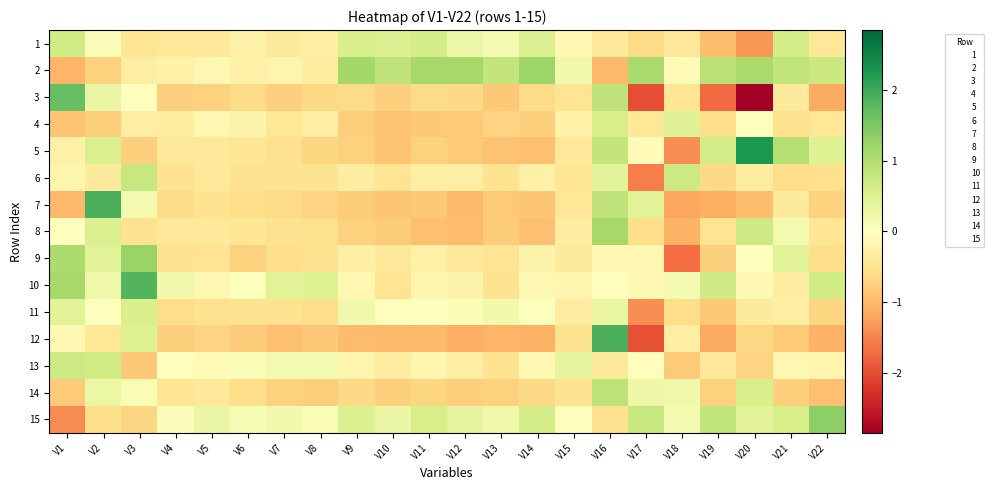

Count the number of categories in the chart.

22